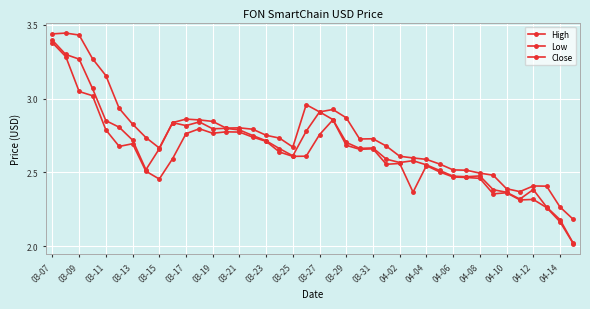

How many distinct data groups are displayed?

3